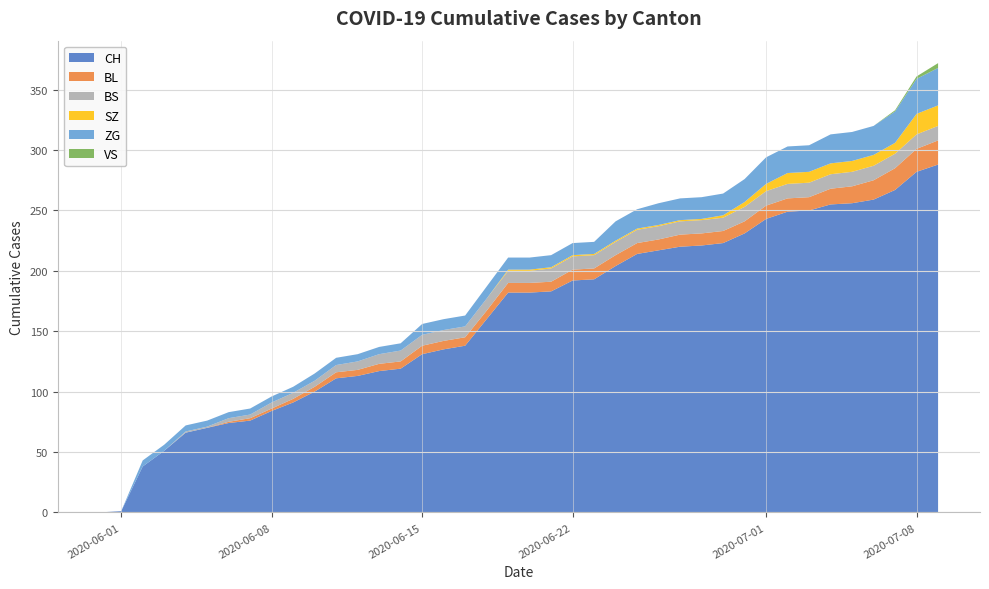

Reading left to right, list all the values displayed in this chart.

CH: 2020-05-31=0	2020-06-01=1	2020-06-02=38	2020-06-03=51	2020-06-04=66	2020-06-05=70	2020-06-06=74	2020-06-07=76	2020-06-08=84	2020-06-09=91	2020-06-10=100	2020-06-11=111	2020-06-12=113	2020-06-13=117	2020-06-14=119	2020-06-15=131	2020-06-16=135	2020-06-17=138	2020-06-18=160	2020-06-19=182	2020-06-20=182	2020-06-21=183	2020-06-22=192	2020-06-23=193	2020-06-24=204	2020-06-25=214	2020-06-26=217	2020-06-27=220	2020-06-28=221	2020-06-29=223	2020-06-30=231	2020-07-01=243	2020-07-02=249	2020-07-03=250	2020-07-04=255	2020-07-05=256	2020-07-06=259	2020-07-07=267	2020-07-08=282	2020-07-09=288
BL: 2020-05-31=0	2020-06-01=0	2020-06-02=0	2020-06-03=0	2020-06-04=0	2020-06-05=0	2020-06-06=1	2020-06-07=2	2020-06-08=2	2020-06-09=3	2020-06-10=4	2020-06-11=5	2020-06-12=5	2020-06-13=6	2020-06-14=6	2020-06-15=7	2020-06-16=7	2020-06-17=7	2020-06-18=7	2020-06-19=8	2020-06-20=8	2020-06-21=8	2020-06-22=9	2020-06-23=9	2020-06-24=9	2020-06-25=9	2020-06-26=9	2020-06-27=10	2020-06-28=10	2020-06-29=10	2020-06-30=10	2020-07-01=11	2020-07-02=11	2020-07-03=11	2020-07-04=13	2020-07-05=14	2020-07-06=16	2020-07-07=18	2020-07-08=19	2020-07-09=20
BS: 2020-05-31=0	2020-06-01=0	2020-06-02=0	2020-06-03=0	2020-06-04=1	2020-06-05=1	2020-06-06=3	2020-06-07=3	2020-06-08=5	2020-06-09=5	2020-06-10=5	2020-06-11=6	2020-06-12=7	2020-06-13=8	2020-06-14=9	2020-06-15=9	2020-06-16=9	2020-06-17=9	2020-06-18=10	2020-06-19=10	2020-06-20=10	2020-06-21=11	2020-06-22=11	2020-06-23=11	2020-06-24=11	2020-06-25=11	2020-06-26=11	2020-06-27=11	2020-06-28=11	2020-06-29=11	2020-06-30=12	2020-07-01=12	2020-07-02=12	2020-07-03=12	2020-07-04=12	2020-07-05=12	2020-07-06=12	2020-07-07=12	2020-07-08=12	2020-07-09=12
SZ: 2020-05-31=0	2020-06-01=0	2020-06-02=0	2020-06-03=0	2020-06-04=0	2020-06-05=0	2020-06-06=0	2020-06-07=0	2020-06-08=0	2020-06-09=0	2020-06-10=0	2020-06-11=0	2020-06-12=0	2020-06-13=0	2020-06-14=0	2020-06-15=0	2020-06-16=0	2020-06-17=0	2020-06-18=0	2020-06-19=1	2020-06-20=1	2020-06-21=1	2020-06-22=1	2020-06-23=1	2020-06-24=1	2020-06-25=1	2020-06-26=1	2020-06-27=1	2020-06-28=1	2020-06-29=2	2020-06-30=4	2020-07-01=6	2020-07-02=9	2020-07-03=9	2020-07-04=9	2020-07-05=9	2020-07-06=9	2020-07-07=9	2020-07-08=17	2020-07-09=17
ZG: 2020-05-31=0	2020-06-01=0	2020-06-02=5	2020-06-03=5	2020-06-04=5	2020-06-05=5	2020-06-06=5	2020-06-07=5	2020-06-08=5	2020-06-09=5	2020-06-10=6	2020-06-11=6	2020-06-12=6	2020-06-13=6	2020-06-14=6	2020-06-15=9	2020-06-16=9	2020-06-17=9	2020-06-18=10	2020-06-19=10	2020-06-20=10	2020-06-21=10	2020-06-22=10	2020-06-23=10	2020-06-24=16	2020-06-25=16	2020-06-26=18	2020-06-27=18	2020-06-28=18	2020-06-29=18	2020-06-30=19	2020-07-01=22	2020-07-02=22	2020-07-03=22	2020-07-04=24	2020-07-05=24	2020-07-06=24	2020-07-07=26	2020-07-08=29	2020-07-09=31
VS: 2020-05-31=0	2020-06-01=0	2020-06-02=0	2020-06-03=0	2020-06-04=0	2020-06-05=0	2020-06-06=0	2020-06-07=0	2020-06-08=0	2020-06-09=0	2020-06-10=0	2020-06-11=0	2020-06-12=0	2020-06-13=0	2020-06-14=0	2020-06-15=0	2020-06-16=0	2020-06-17=0	2020-06-18=0	2020-06-19=0	2020-06-20=0	2020-06-21=0	2020-06-22=0	2020-06-23=0	2020-06-24=0	2020-06-25=0	2020-06-26=0	2020-06-27=0	2020-06-28=0	2020-06-29=0	2020-06-30=0	2020-07-01=0	2020-07-02=0	2020-07-03=0	2020-07-04=0	2020-07-05=0	2020-07-06=0	2020-07-07=1	2020-07-08=2	2020-07-09=4